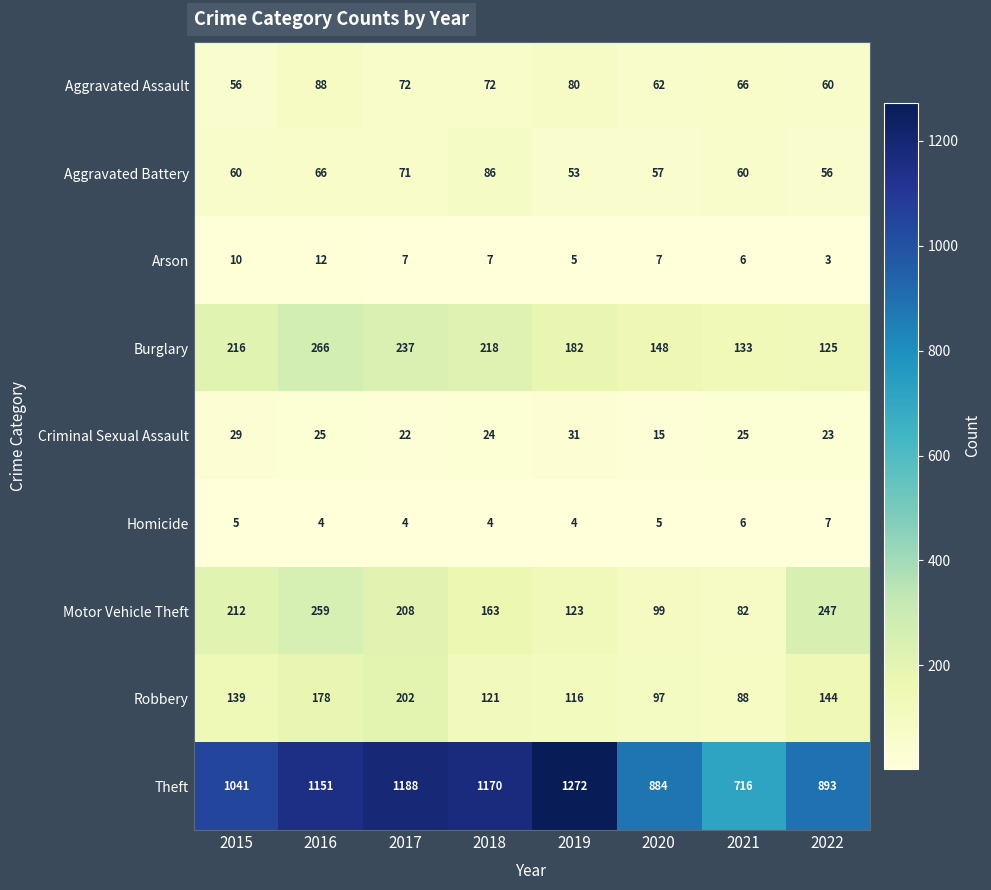

What is the difference between the maximum and minimum values in the Motor Vehicle Theft series?

177